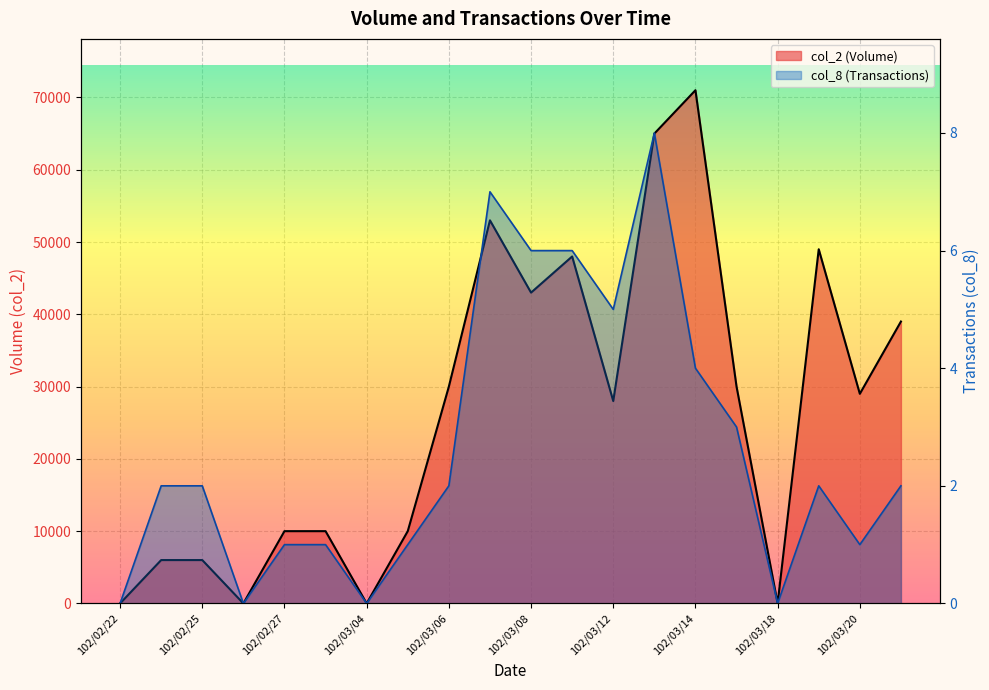

What is the label of the 6th point from the right?

102/03/14